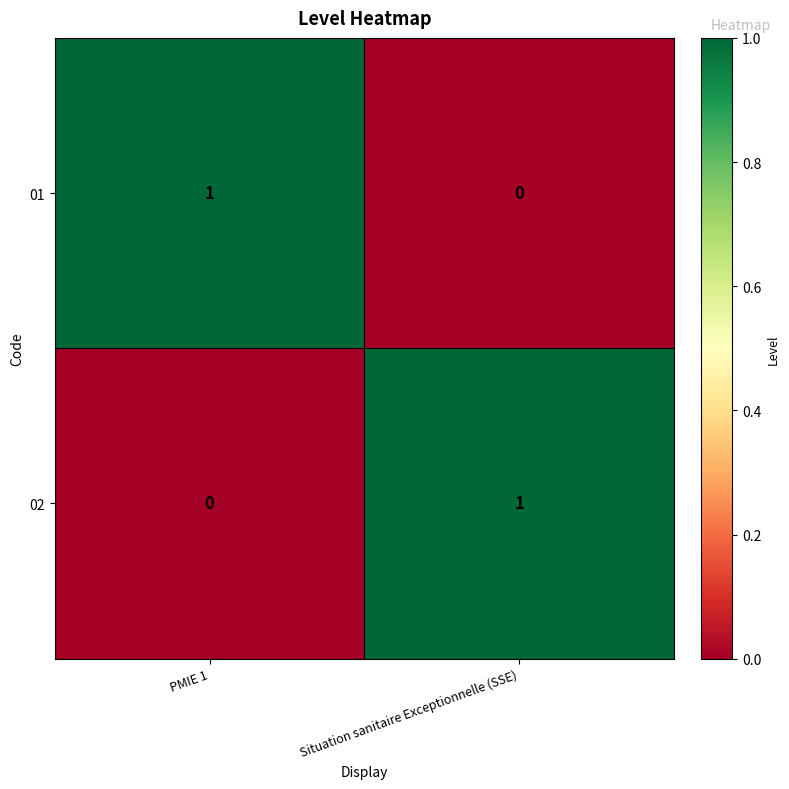

Is it true that 01 equals 1 at PMIE 1?

True